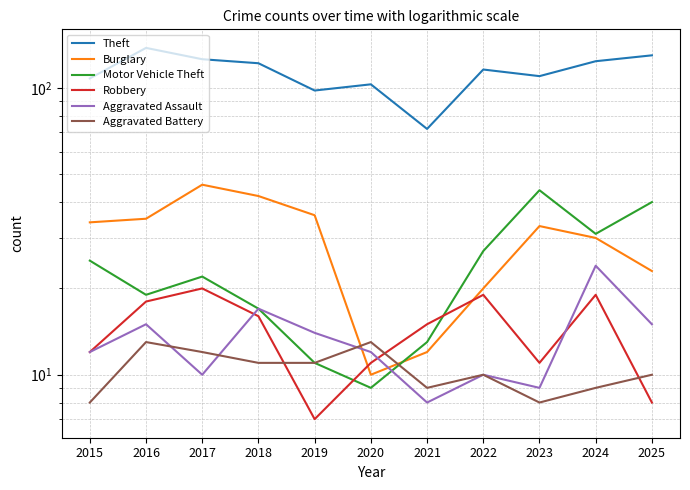

How many distinct data groups are displayed?

6